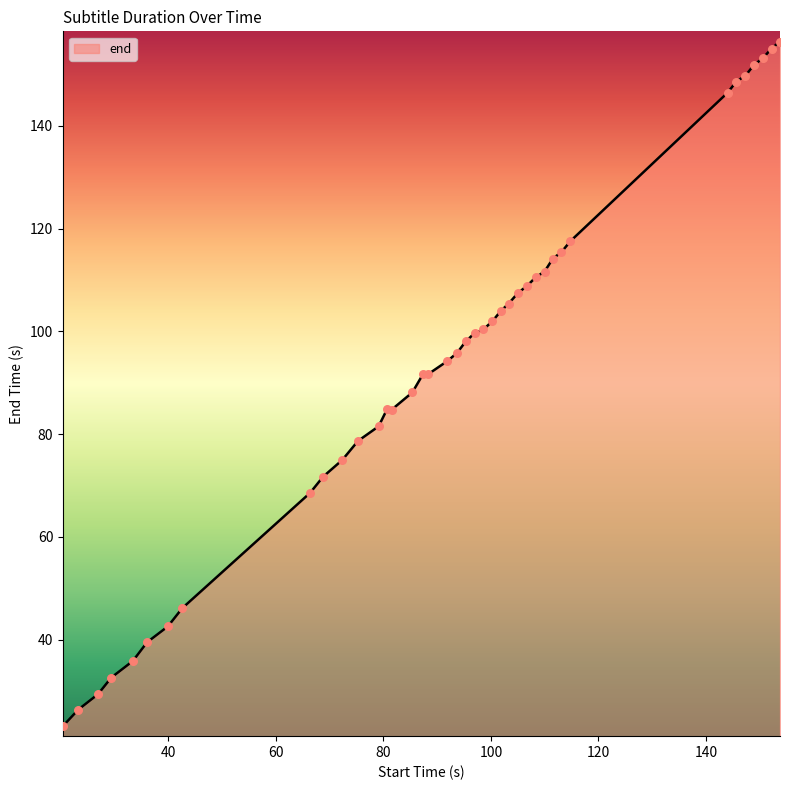

What is the greatest value displayed?

156.4